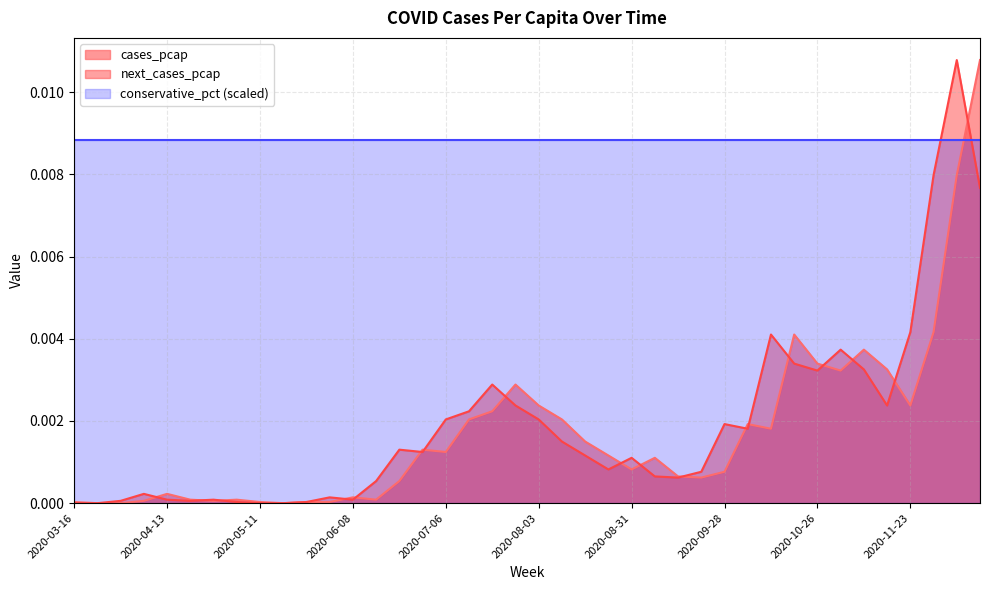

Which series ends up on top after the final intersection of conservative_pct (scaled) and cases_pcap?

cases_pcap